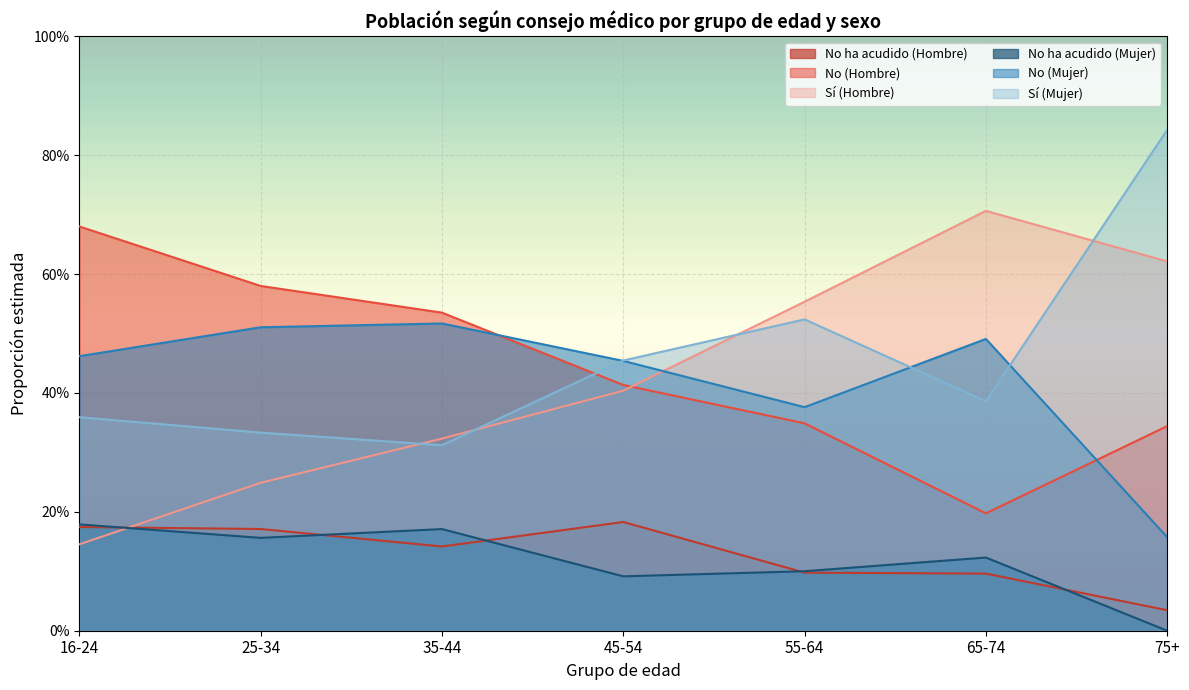

Rank the series by their maximum value, from lowest to highest.

No ha acudido (Mujer), No ha acudido (Hombre), No (Mujer), No (Hombre), Sí (Hombre), Sí (Mujer)